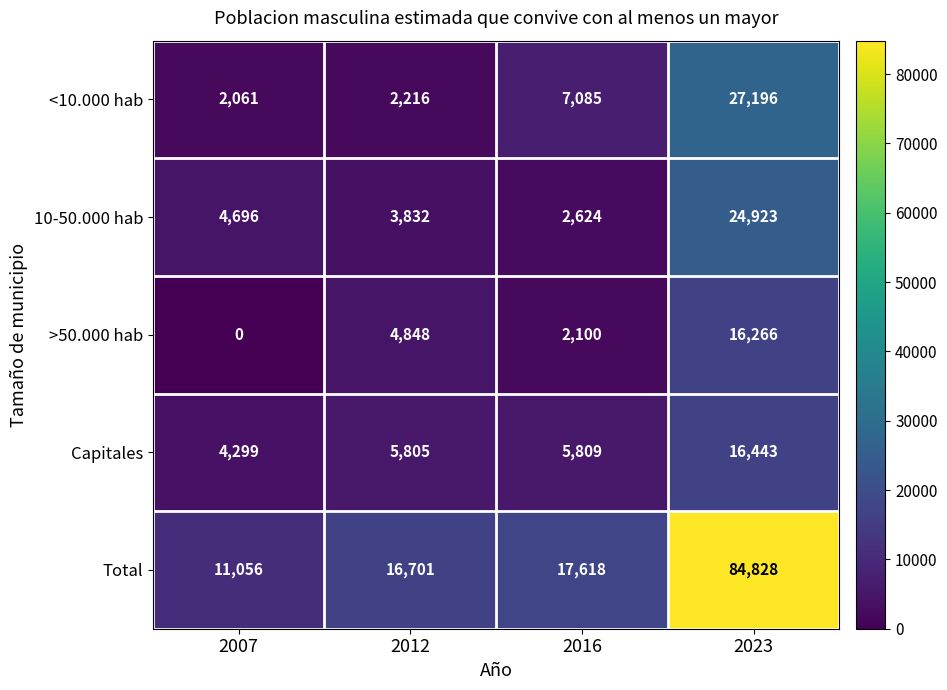

How many data points does each series have?

4